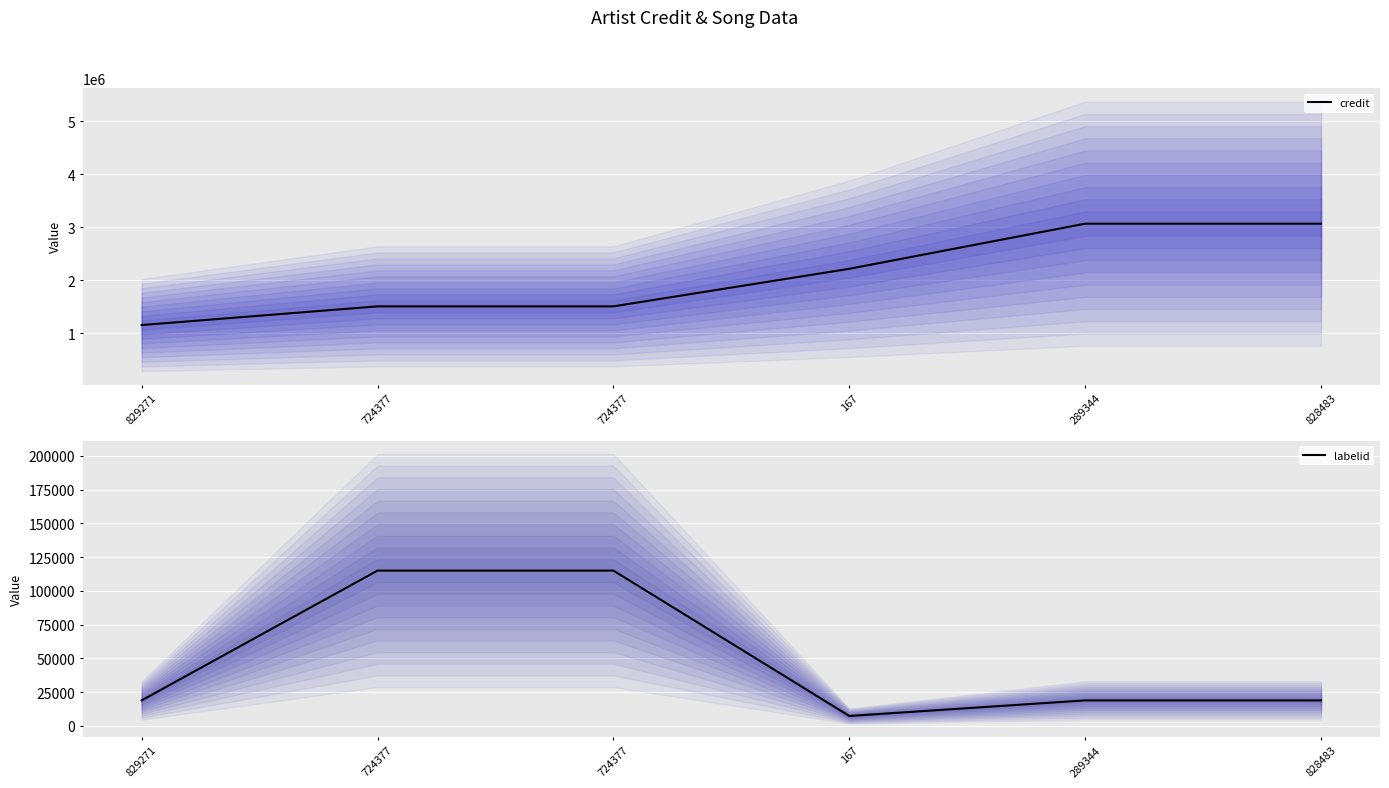

What is the difference between the maximum and minimum values in the credit series?

1912688